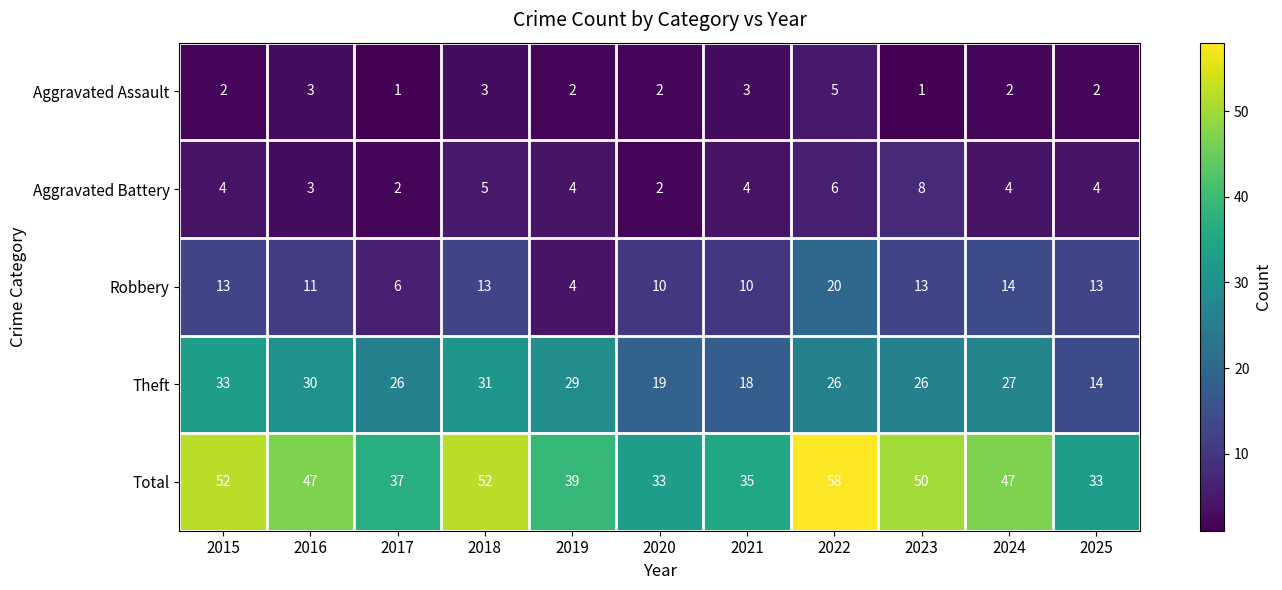

The Aggravated Battery series shows 2 at 2020. True or false?

True